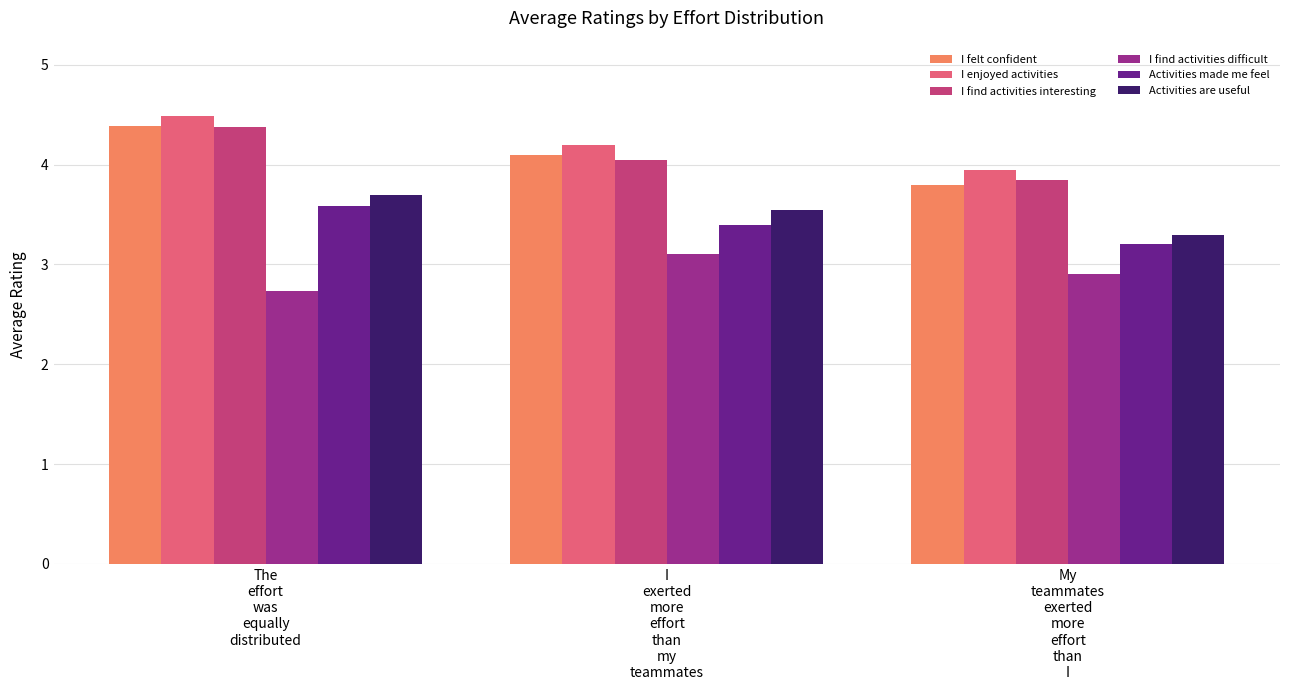

What is the spread (max minus min) of values at I
exerted
more
effort
than
my
teammates?

1.1